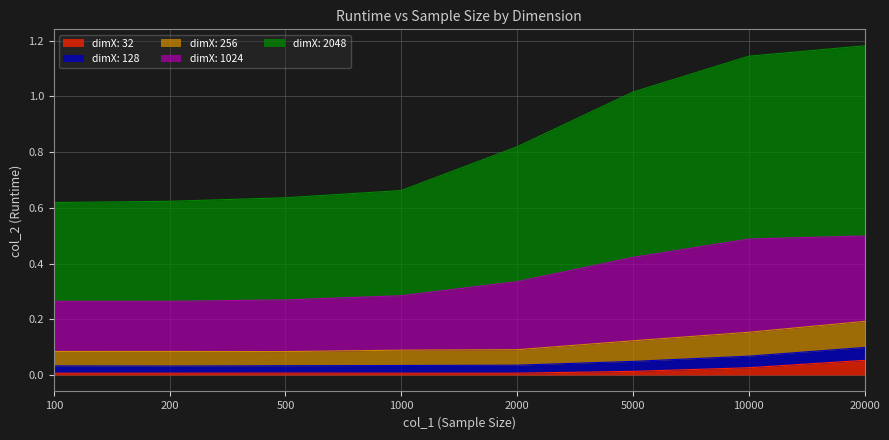

At which label does dimX: 1024 reach its minimum?

100